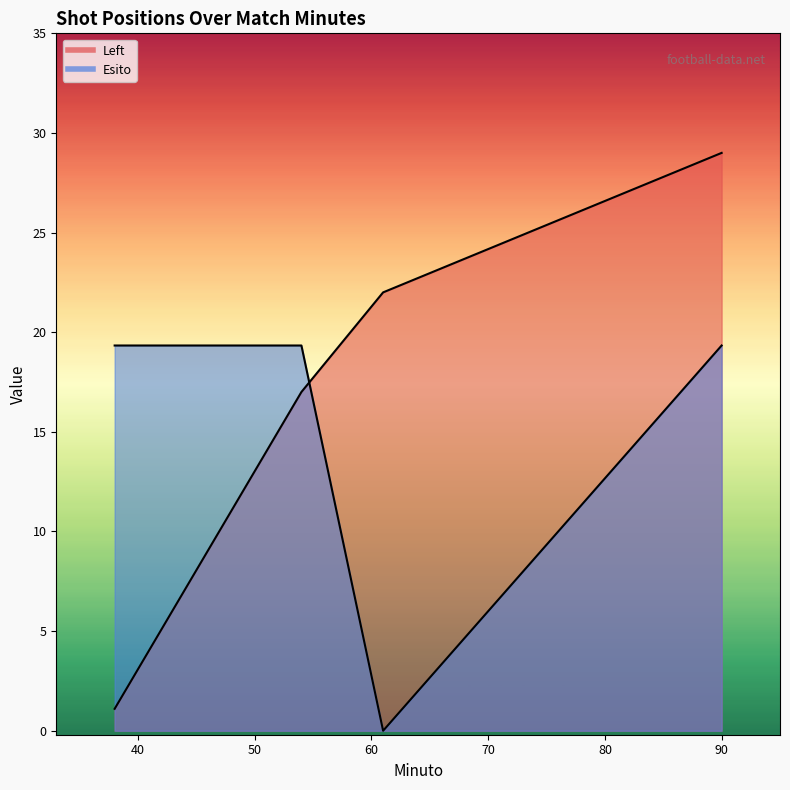

List the labels in order of Esito value, largest first.

38, 54, 90, 61